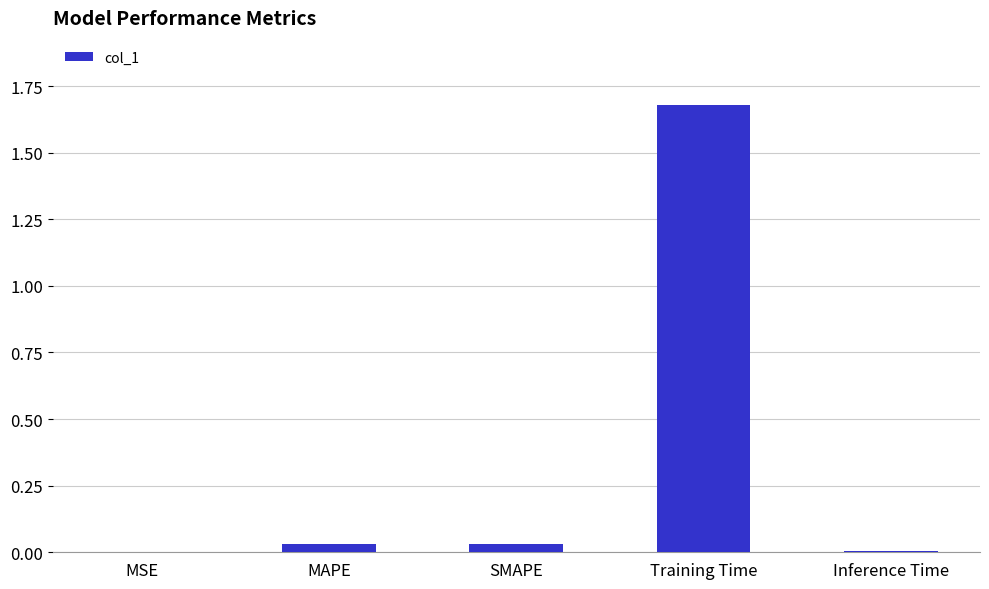

Which has a higher value, Training Time or SMAPE?

Training Time